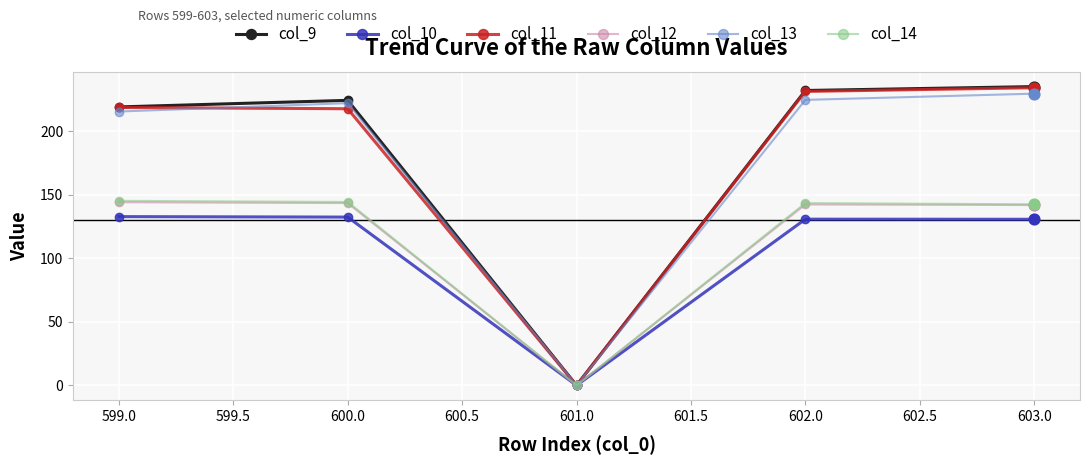

What is the total value across all series at 603.0?

1114.2